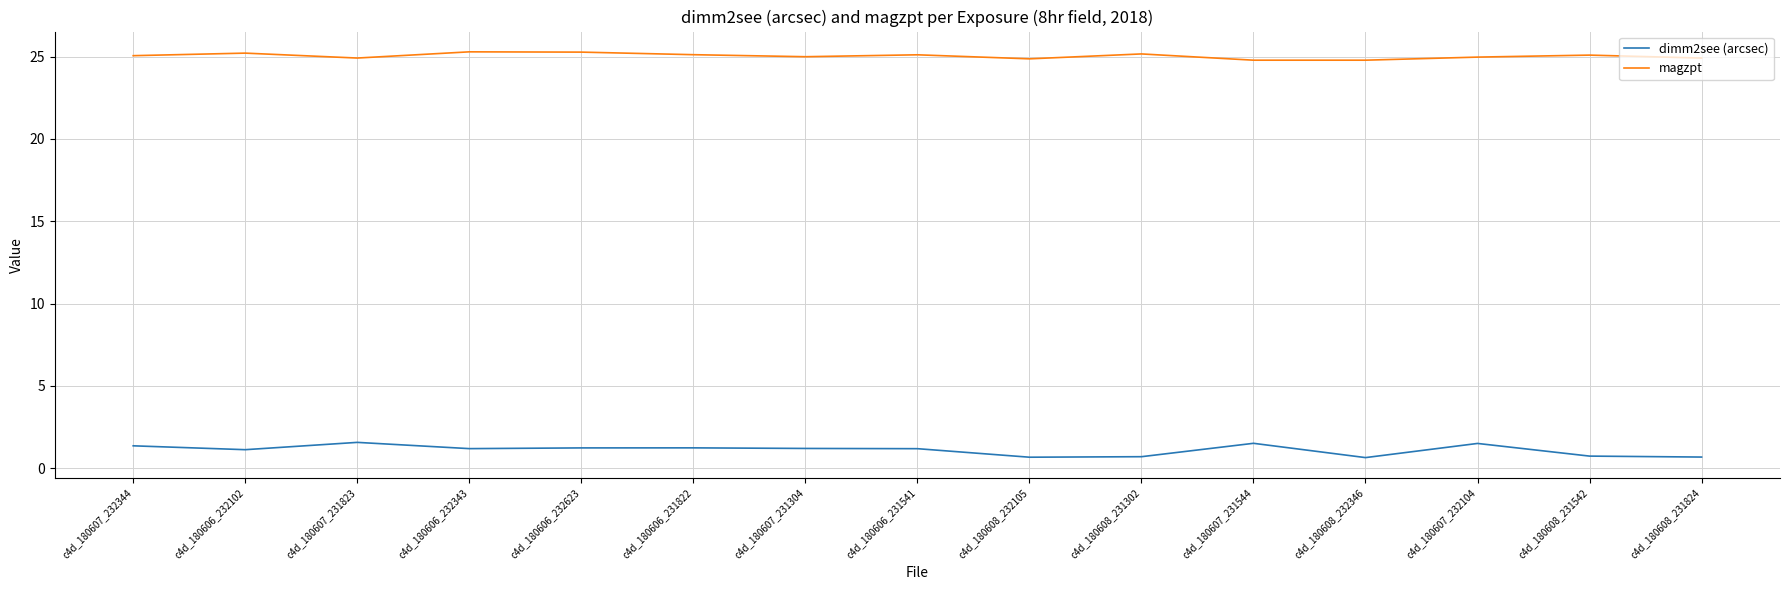

Rank the series by their average value, from lowest to highest.

dimm2see (arcsec), magzpt